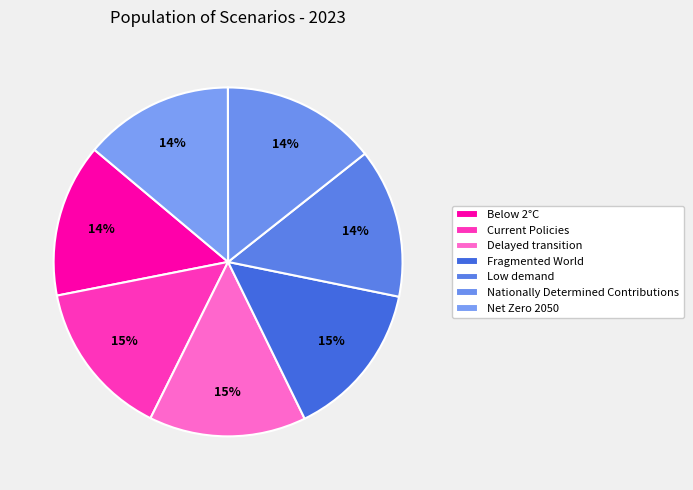

How many segments does this pie chart have?

7